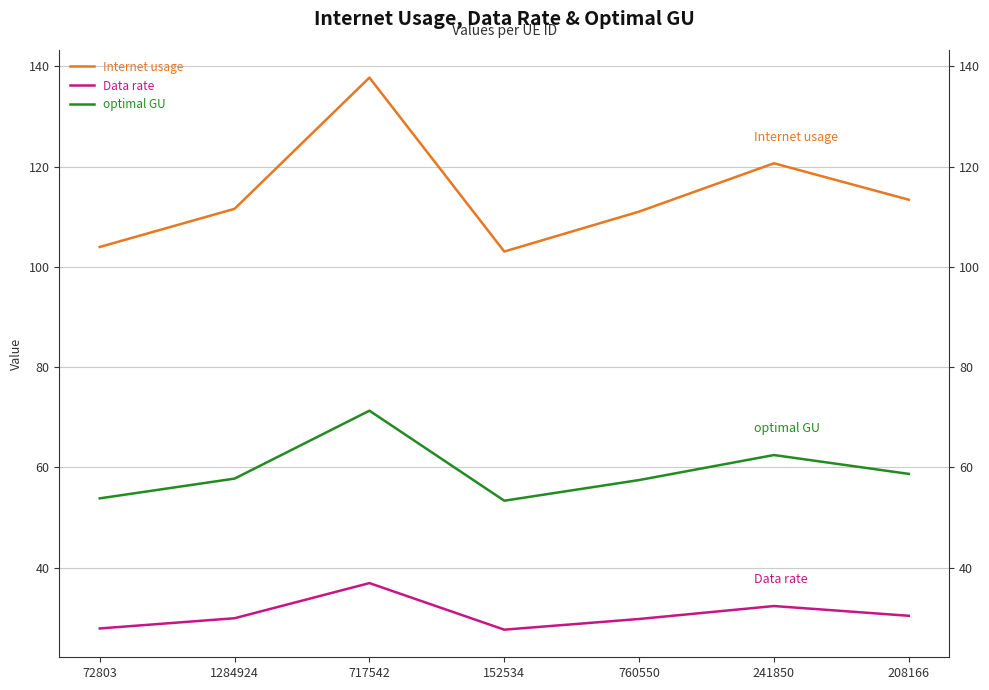

Reading left to right, transcribe all the data shown in this chart.

Internet usage: 104.0	111.6	137.8	103.1	111.0	120.7	113.4
Data rate: 27.8	29.9	36.9	27.6	29.7	32.3	30.4
optimal GU: 53.8	57.7	71.3	53.3	57.5	62.4	58.7